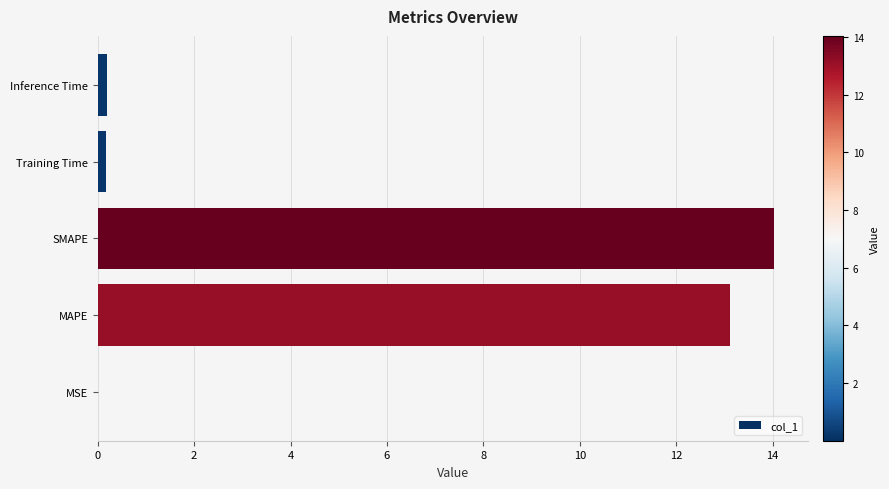

What is the sum of all values?

27.5